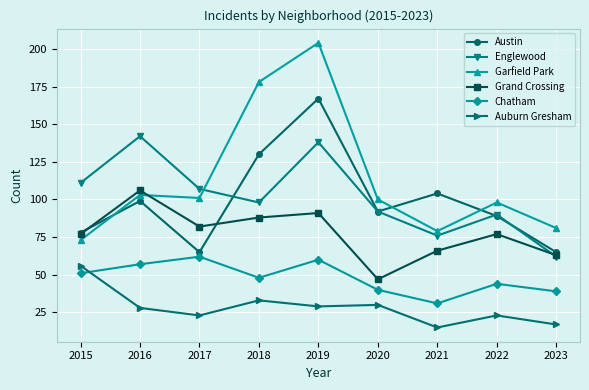

Reading left to right, list all the values displayed in this chart.

Austin: 78	99	65	130	167	92	104	89	65
Englewood: 111	142	107	98	138	92	76	90	62
Garfield Park: 73	103	101	178	204	100	79	98	81
Grand Crossing: 77	106	82	88	91	47	66	77	63
Chatham: 51	57	62	48	60	40	31	44	39
Auburn Gresham: 56	28	23	33	29	30	15	23	17